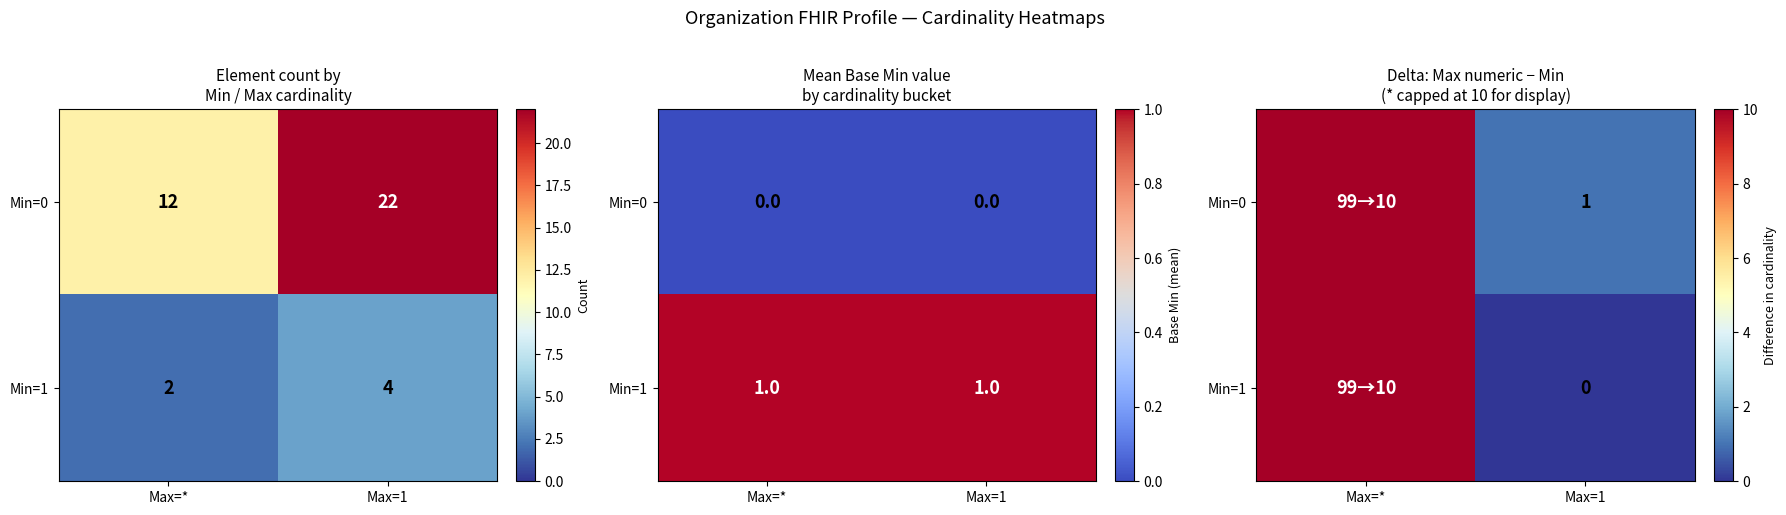

How many values in the Min=0 series are below 10?

1